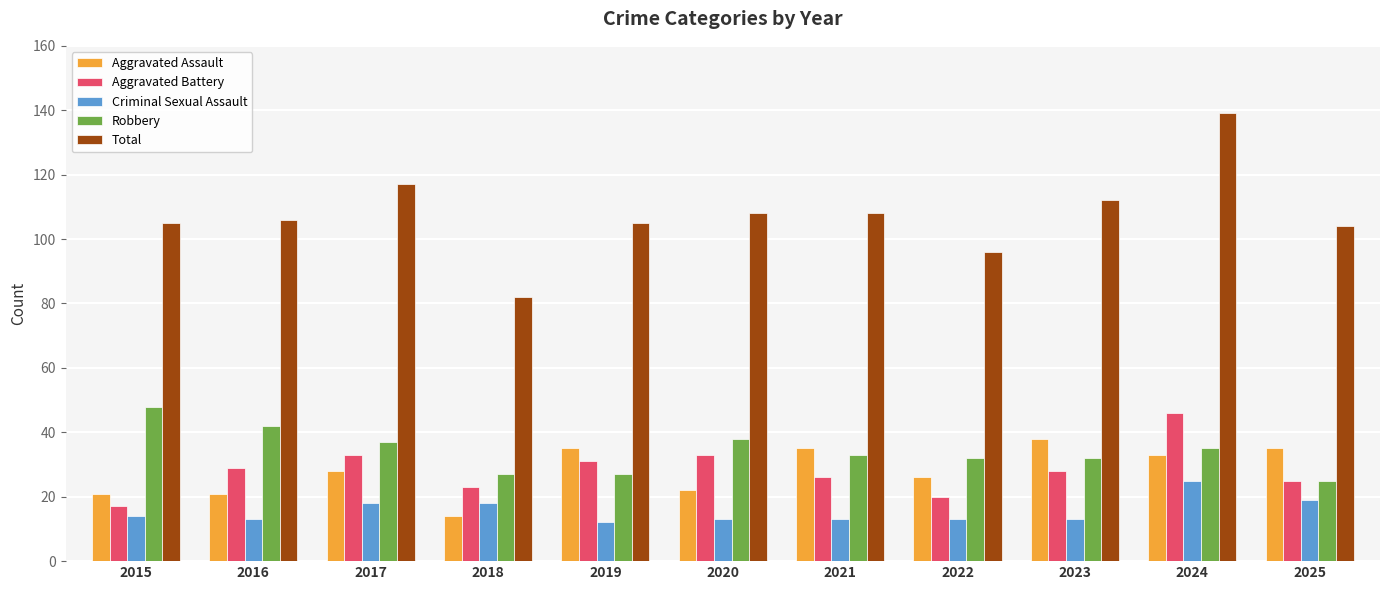

What is the maximum value for Aggravated Assault?

38